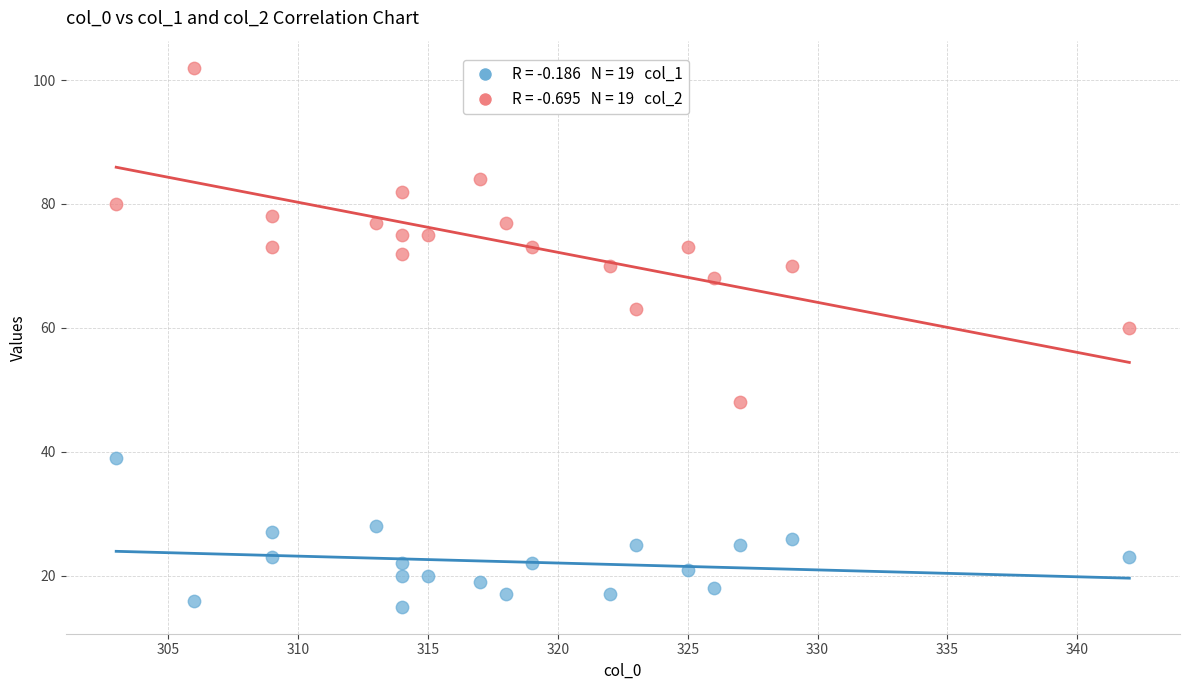

Across all data points, what is the range of Y values (max minus min)?

87